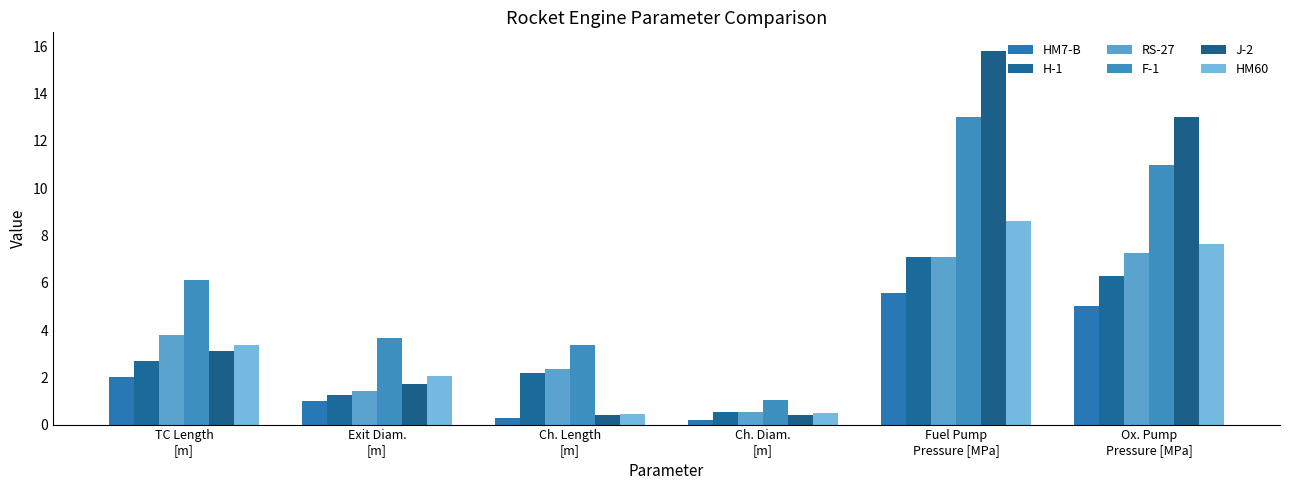

What is the sum of all F-1 values?

38.1